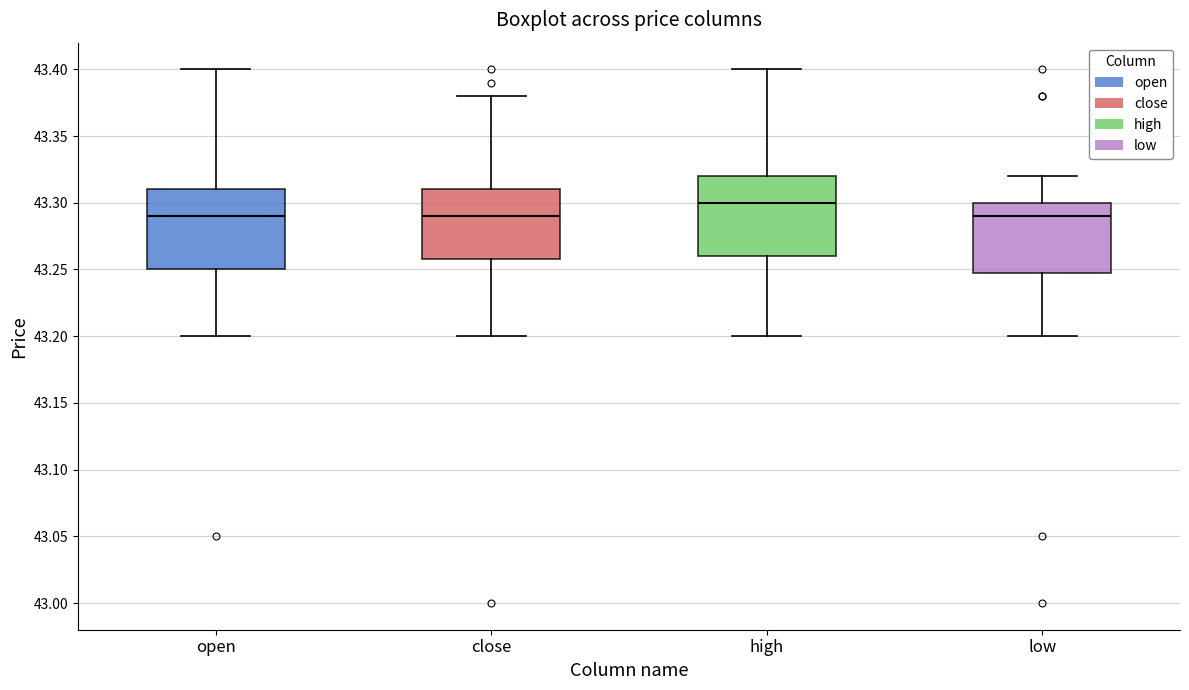

Reading left to right, read every box against the y-axis: the position of its median line, the range the box covers, and the ends of its whiskers. The values are not printed on the chart, so give them approximately, as read against the axis.

open: median 43.29, box 43.25 to 43.31, whiskers 43.20 to 43.40
close: median 43.29, box 43.26 to 43.31, whiskers 43.20 to 43.38
high: median 43.30, box 43.26 to 43.32, whiskers 43.20 to 43.40
low: median 43.29, box 43.25 to 43.30, whiskers 43.20 to 43.32